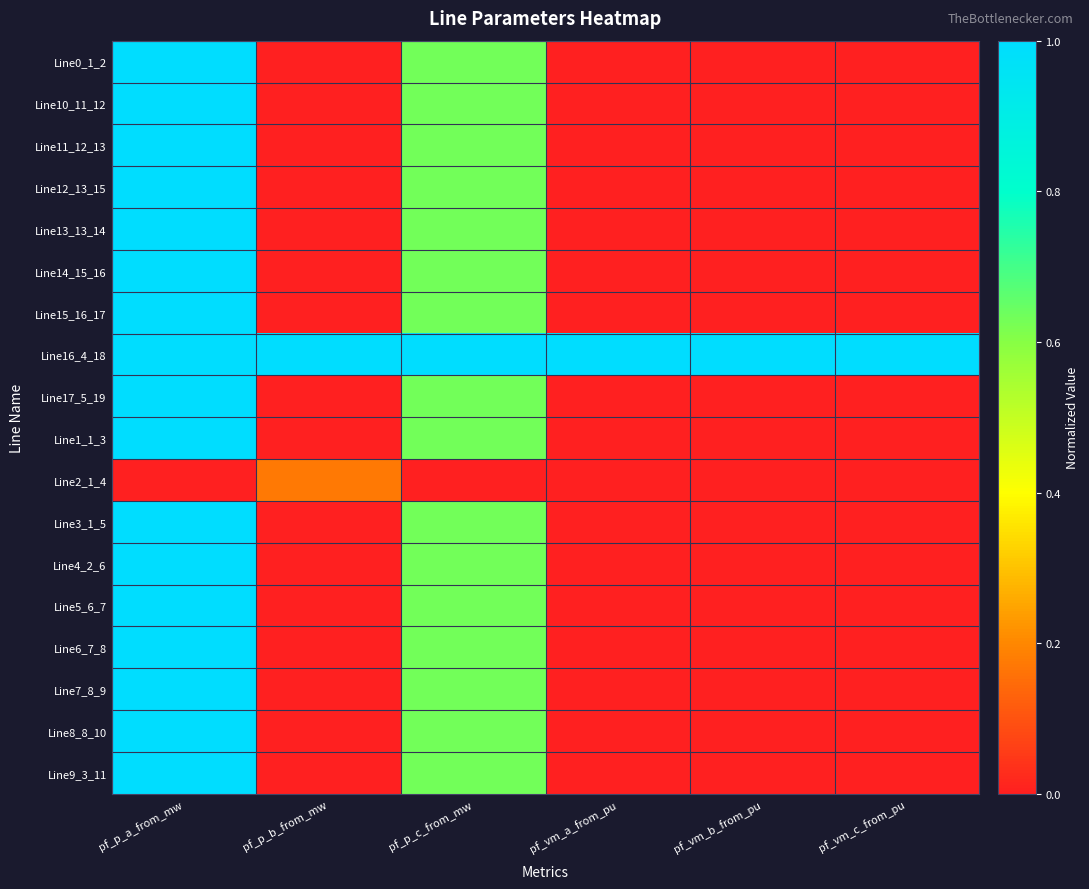

Between pf_p_a_from_mw and pf_vm_a_from_pu, which series saw the biggest shift?

Line1_1_3